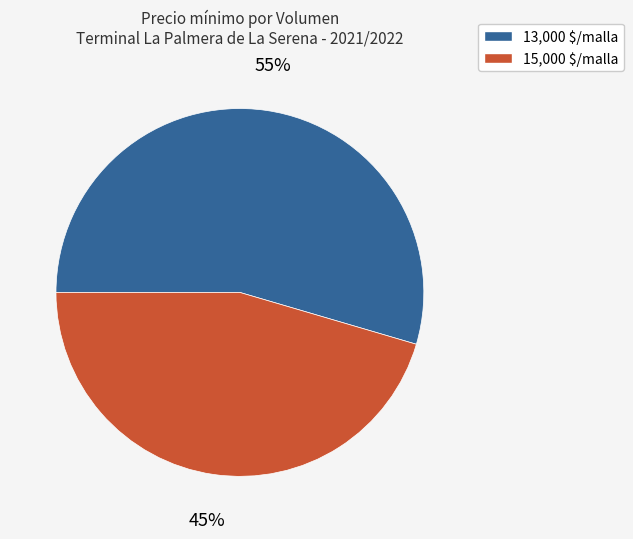

To the nearest percent, what is the average slice percentage?

50%